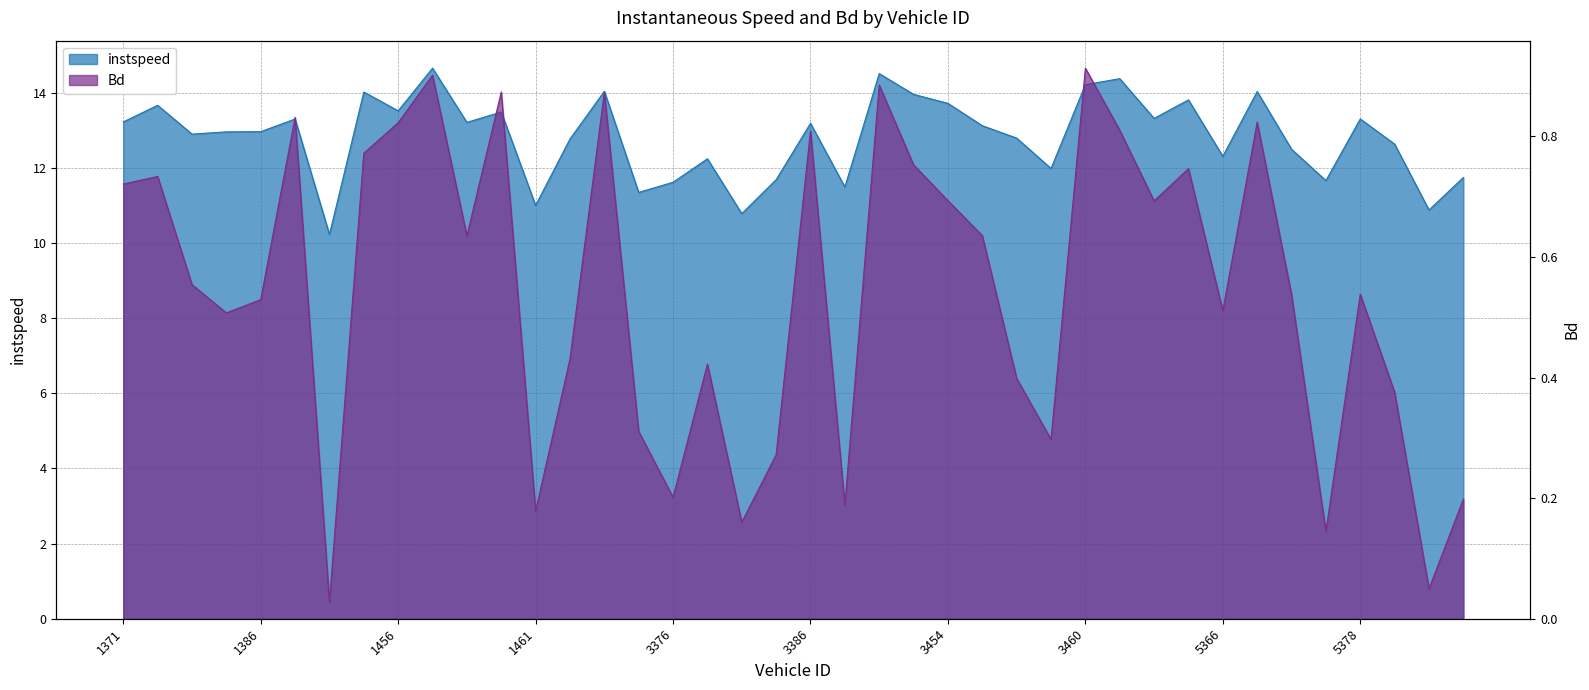

What is the value of the Bd point at the 4th from the left?

0.5